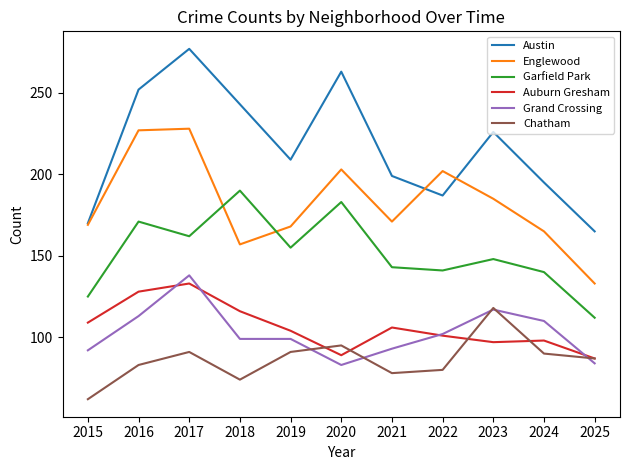

At which category is the sum across all series the highest?

2017